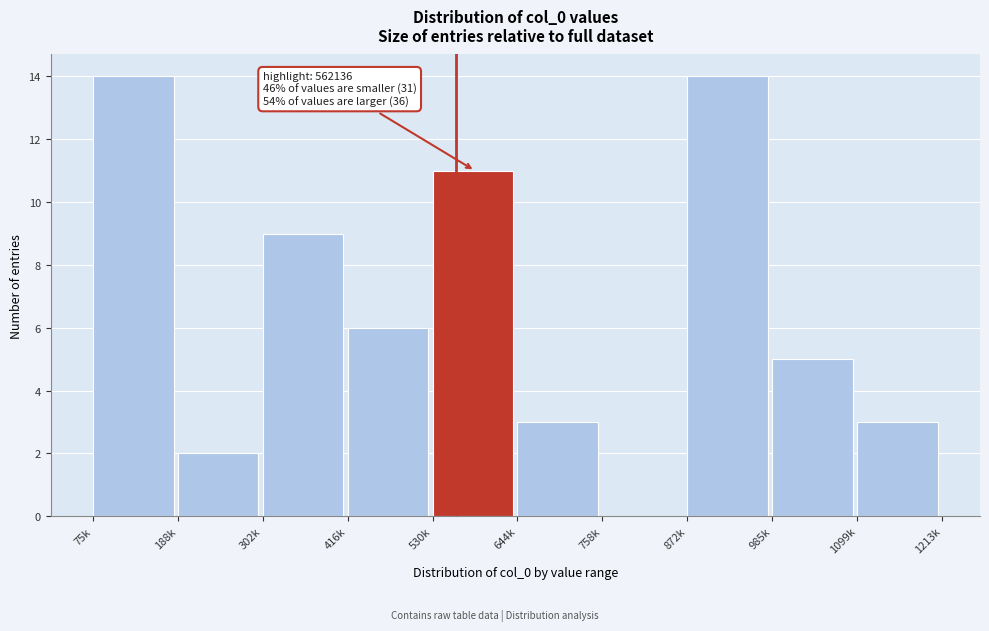

Reading left to right, transcribe all the data shown in this chart.

75k=14	188k=2	302k=9	416k=6	530k=11	644k=3	758k=0	872k=14	985k=5	1099k=3